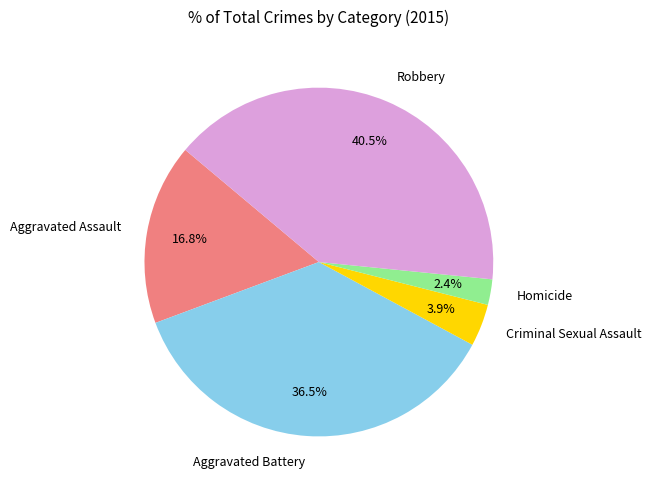

Rank the categories by value from highest to lowest.

Robbery, Aggravated Battery, Aggravated Assault, Criminal Sexual Assault, Homicide